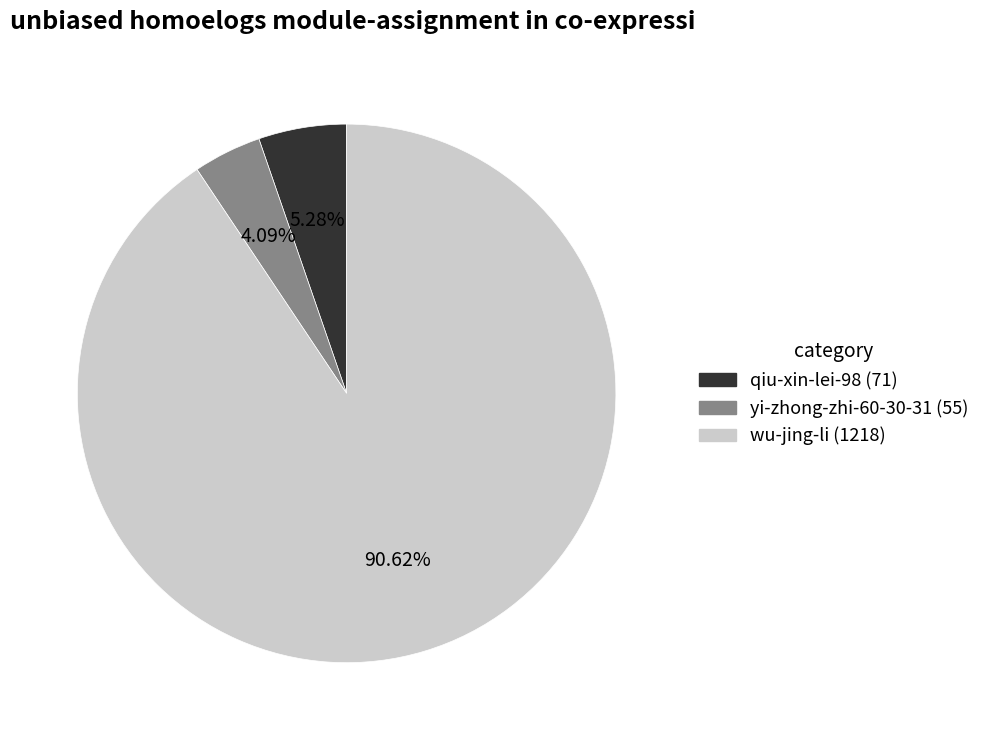

How much of the chart is everything except qiu-xin-lei-98?

94.7%